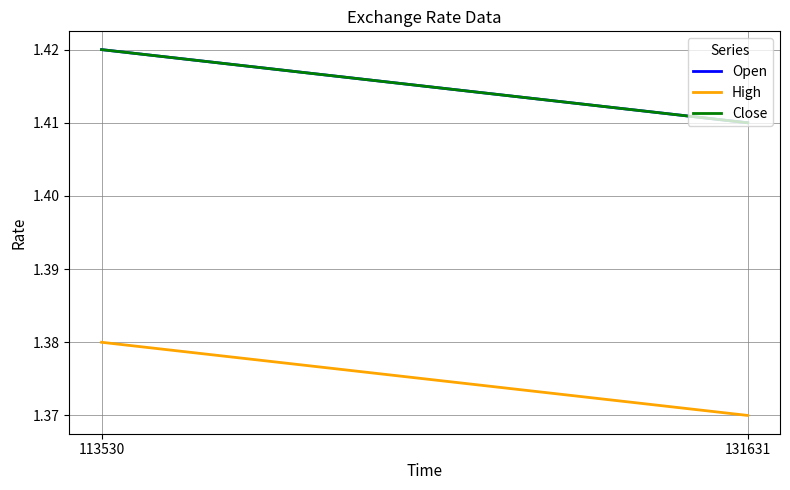

What is the value of the Close point at the 1st from the left?

1.4